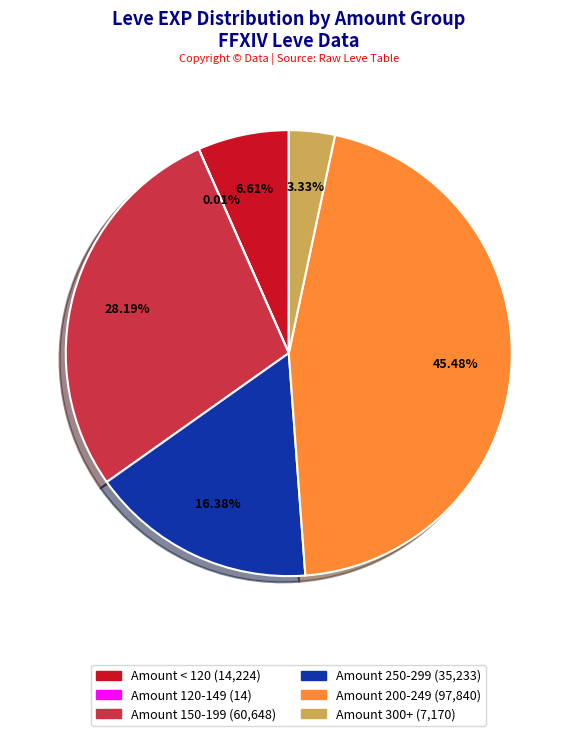

Is there a majority slice in this chart?

No